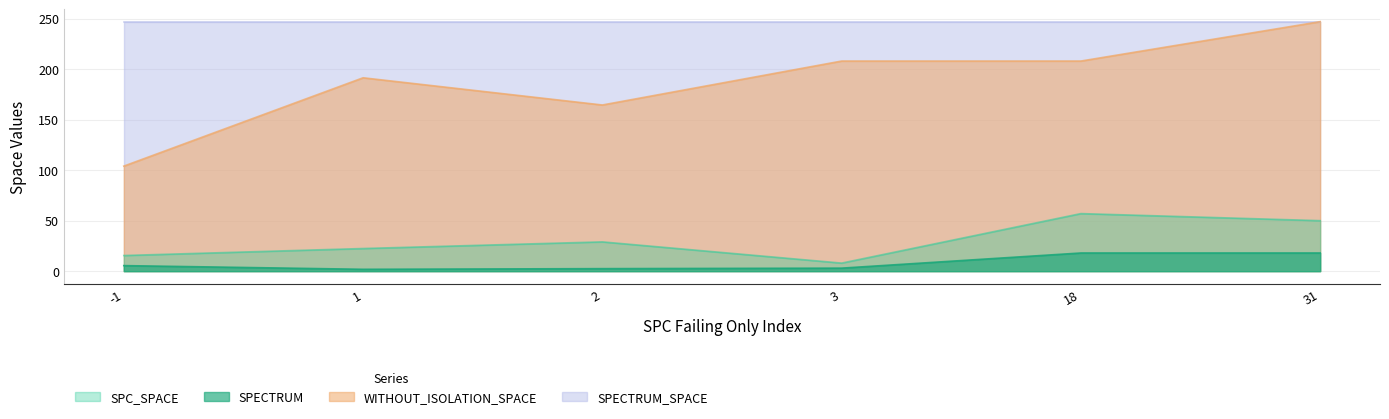

True or false: WITHOUT_ISOLATION_SPACE and SPECTRUM_SPACE intersect in this chart.

False